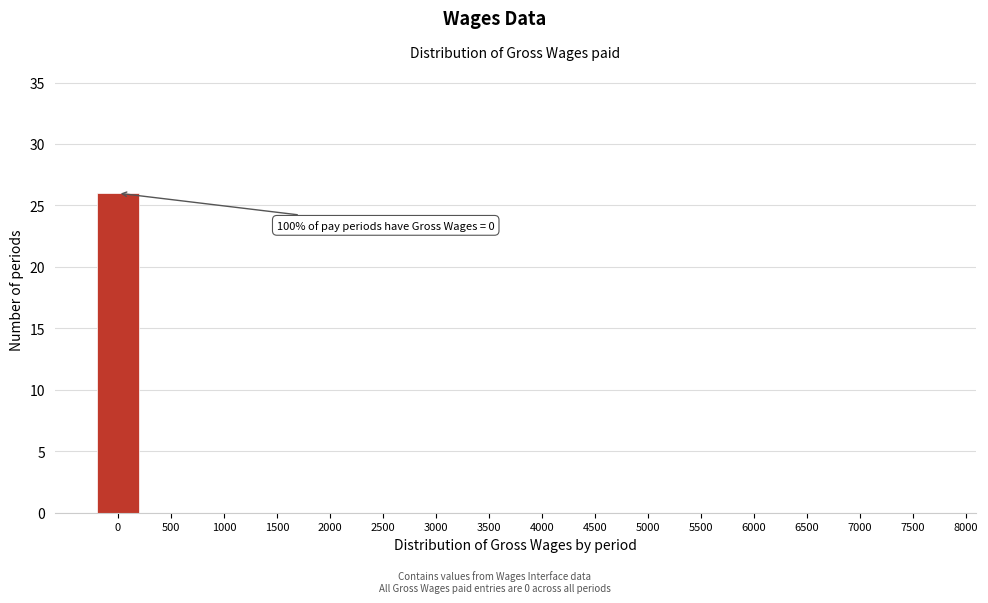

Reading right to left, what are all the values shown in this chart?

7500=0	7000=0	6500=0	6000=0	5500=0	5000=0	4500=0	4000=0	3500=0	3000=0	2500=0	2000=0	1500=0	1000=0	500=0	0=26